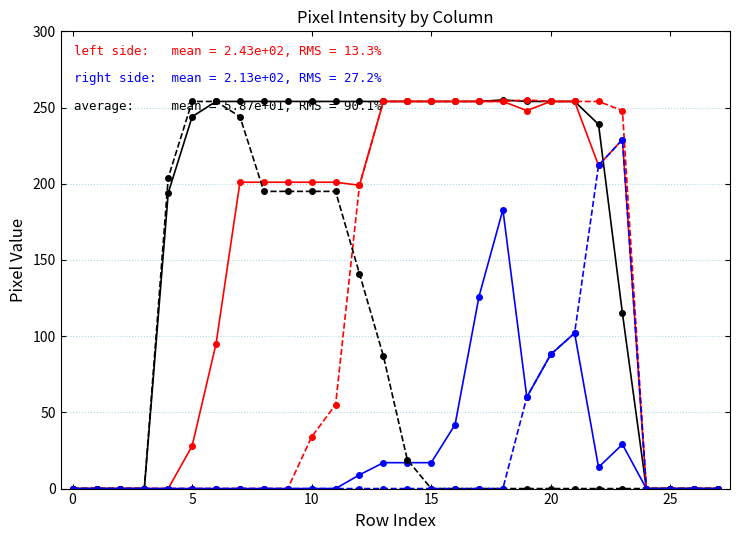

What is the maximum value shown in the chart?

255